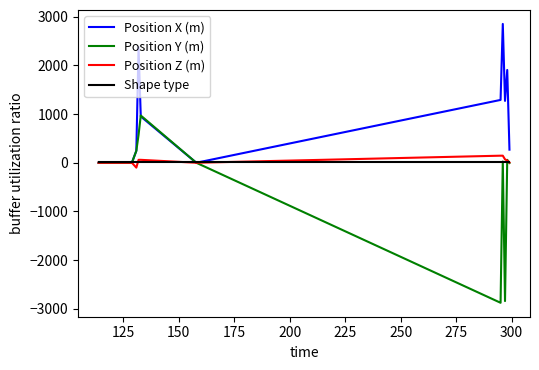

What is the maximum value for Position Y (m)?

970